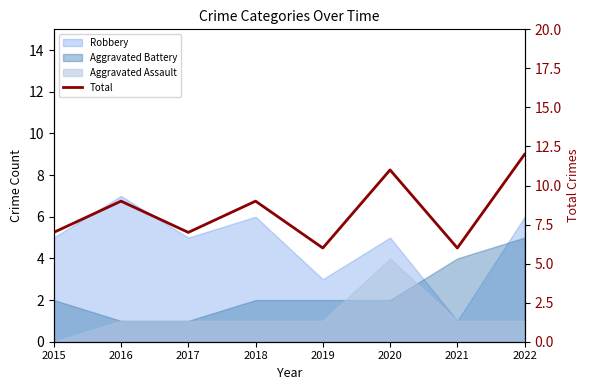

List the labels in order of value, smallest first.

2019, 2021, 2015, 2017, 2016, 2018, 2020, 2022